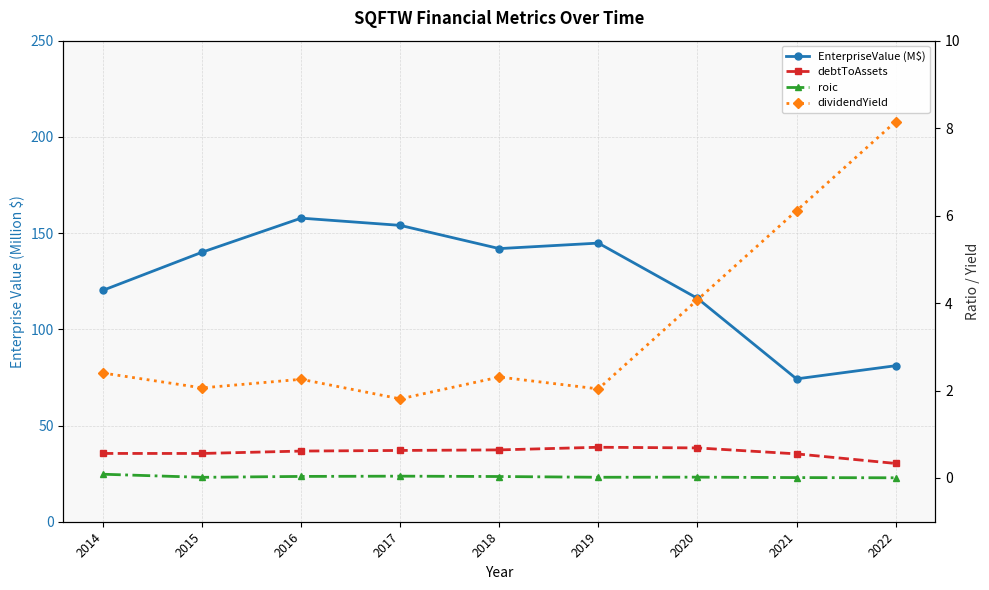

True or false: roic and EnterpriseValue (M$) intersect in this chart.

False